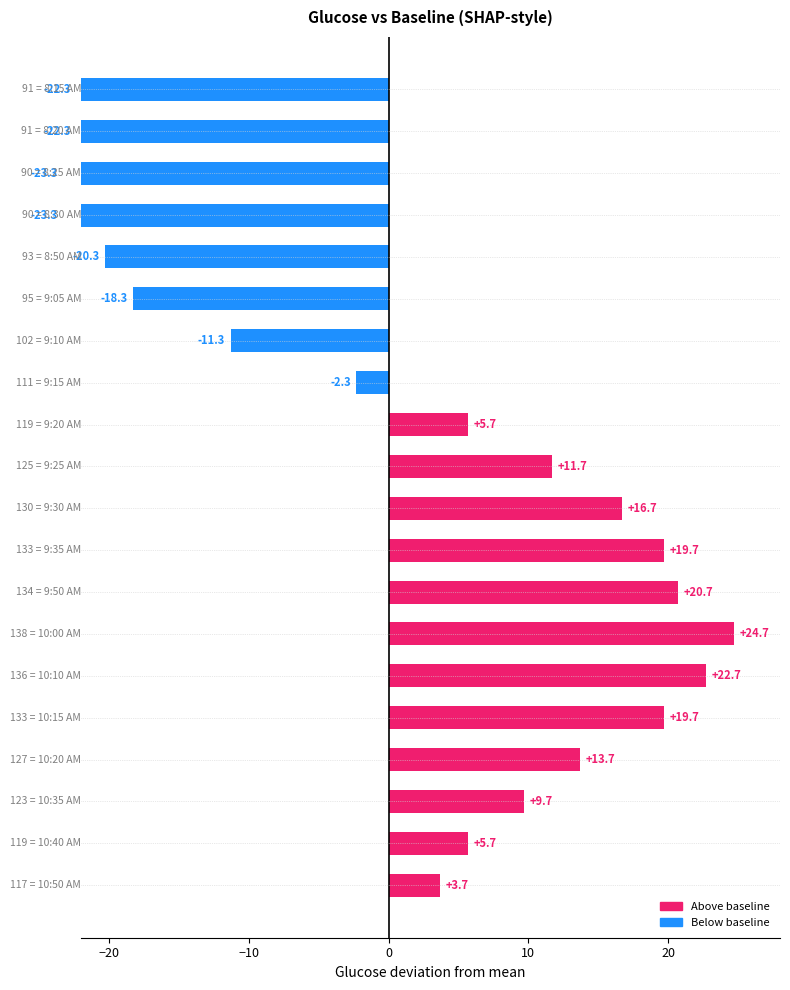

Read the value at 15.

19.7